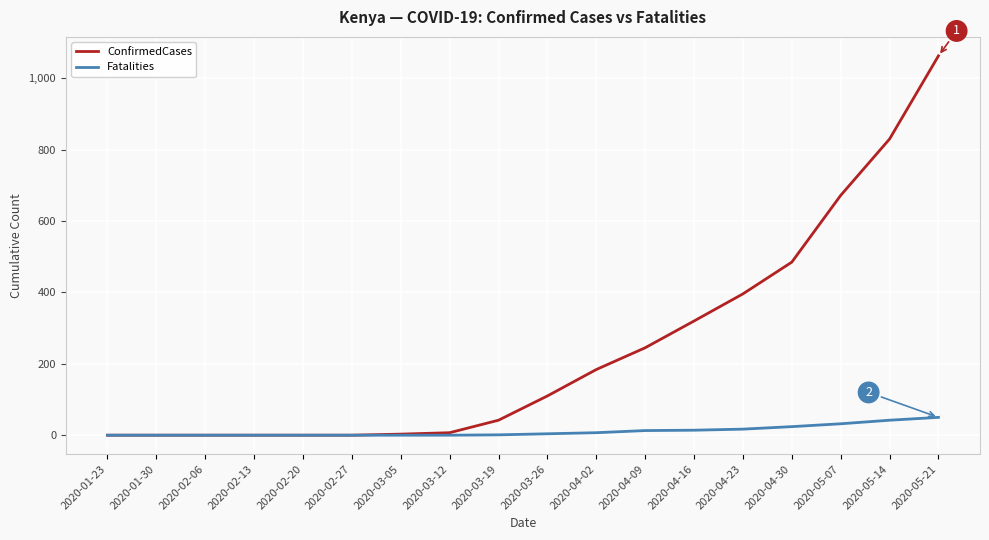

What is the maximum value shown in the chart?

1063